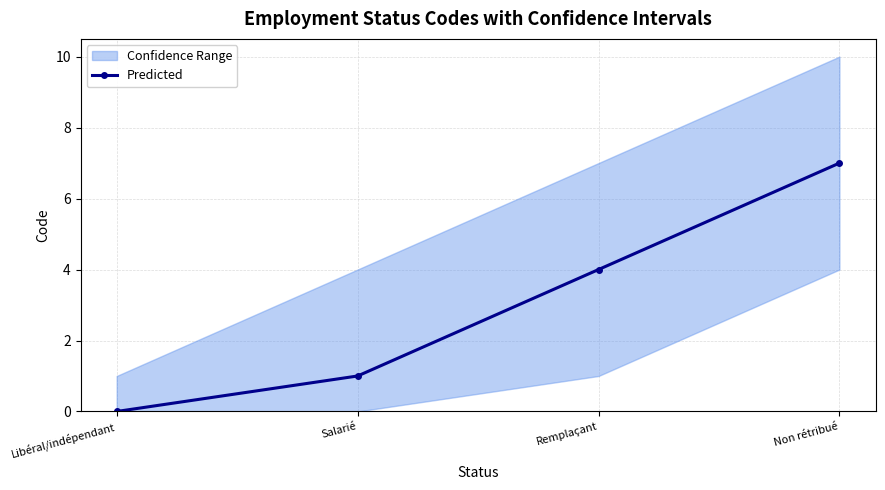

What is the label of the 3rd point from the right?

Salarié